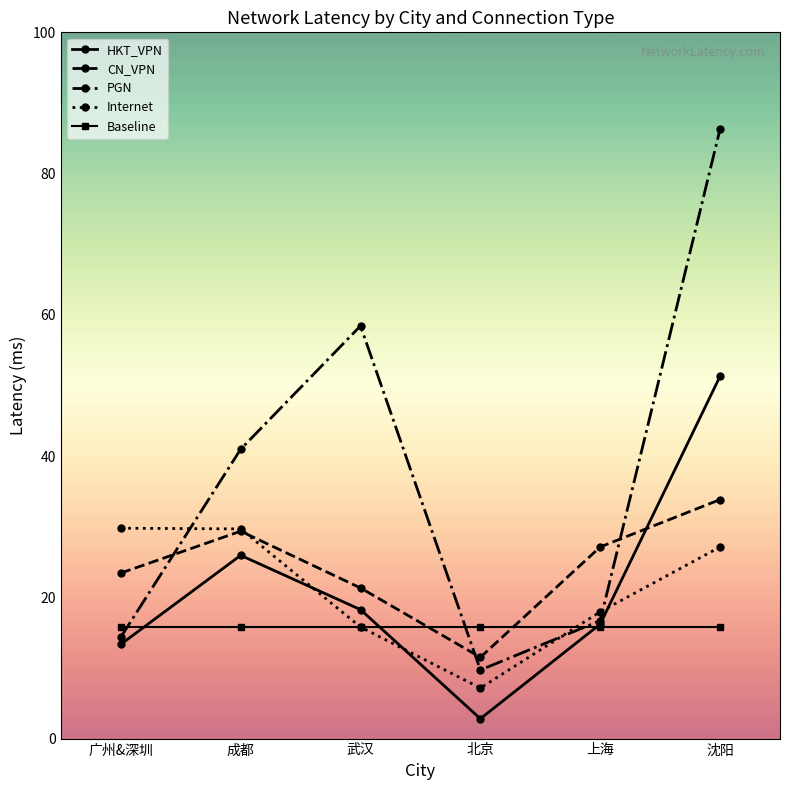

At which label does CN_VPN reach its minimum?

北京